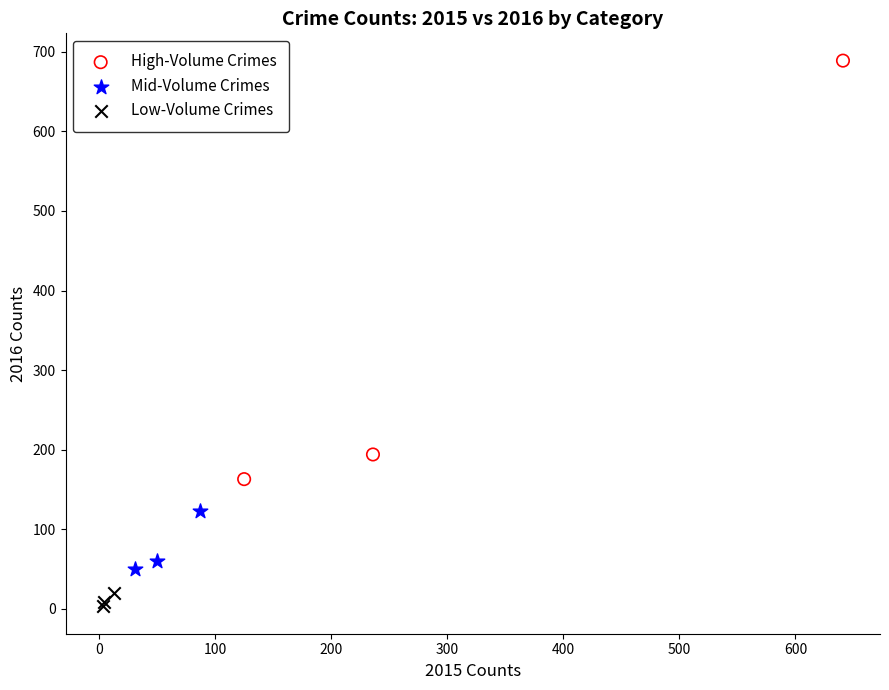

Which series reaches the minimum Y coordinate?

Low-Volume Crimes